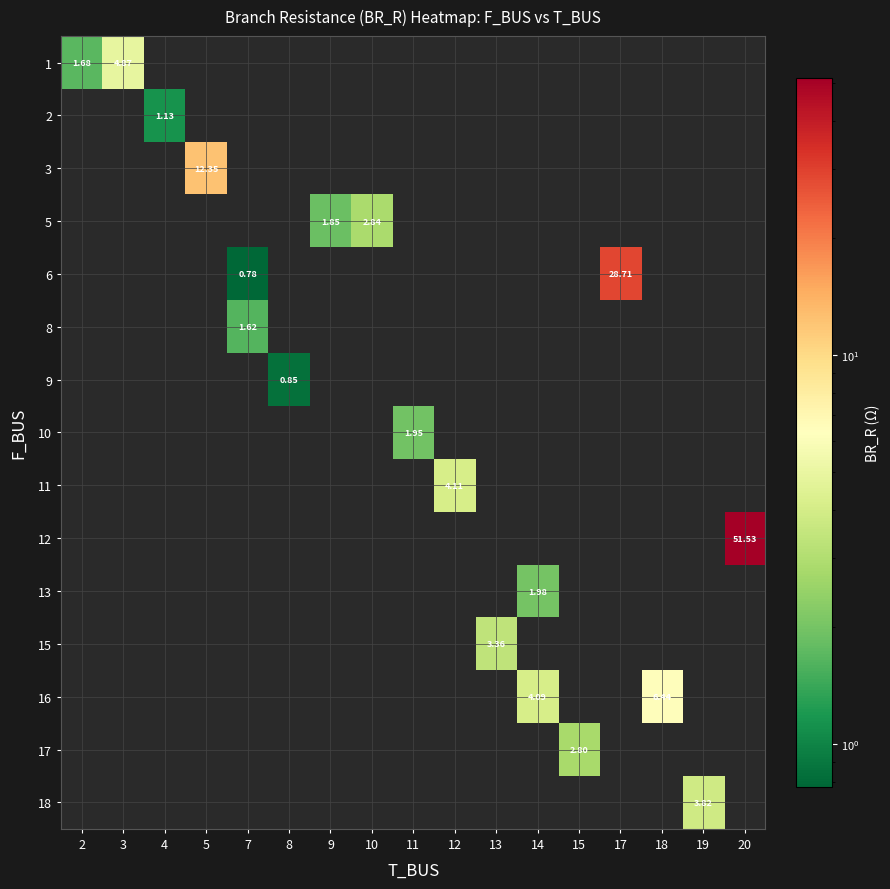

How many data points does each series have?

17